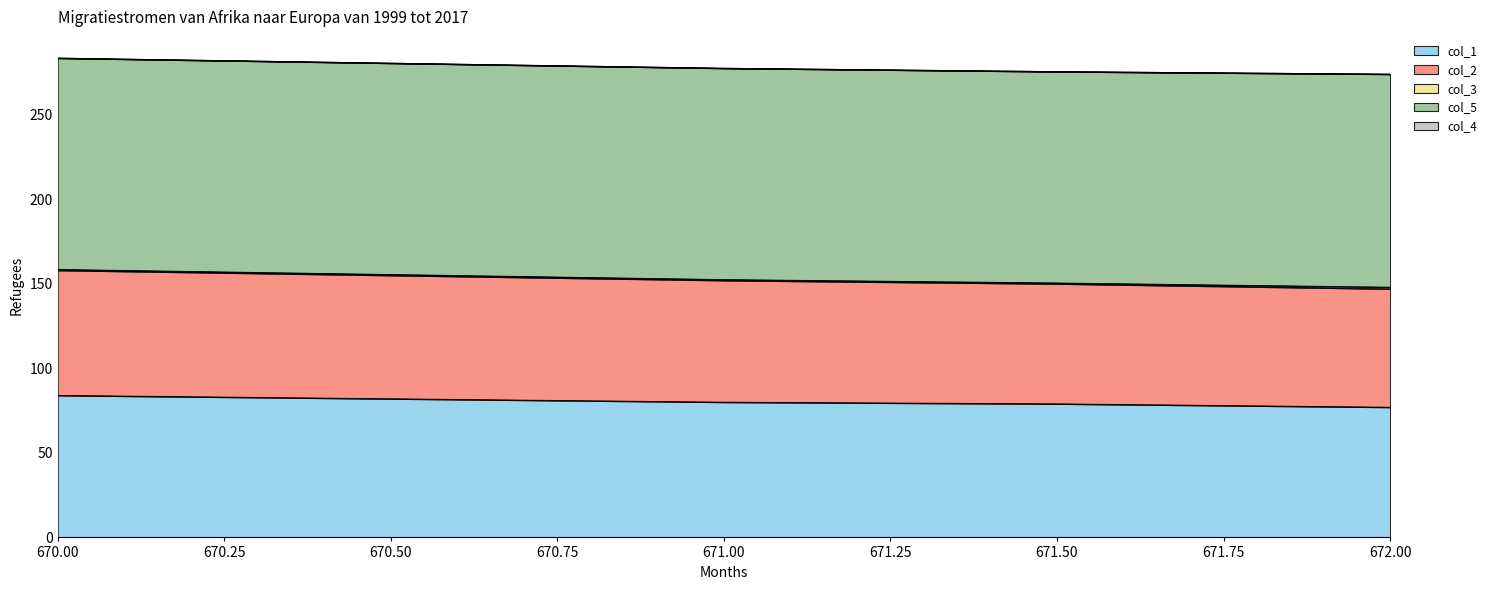

Count the number of categories in the chart.

5